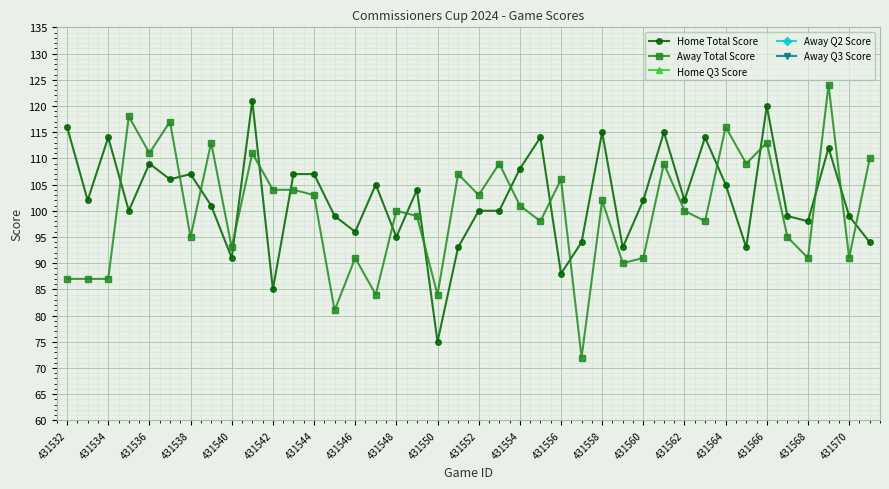

The value of Home Total Score at 431536 is 176. True or false?

False